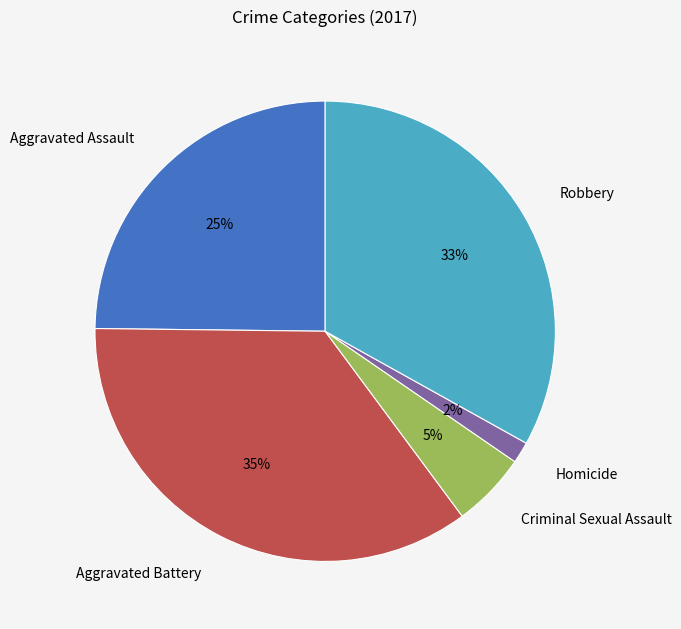

Which slice is the largest?

Aggravated Battery